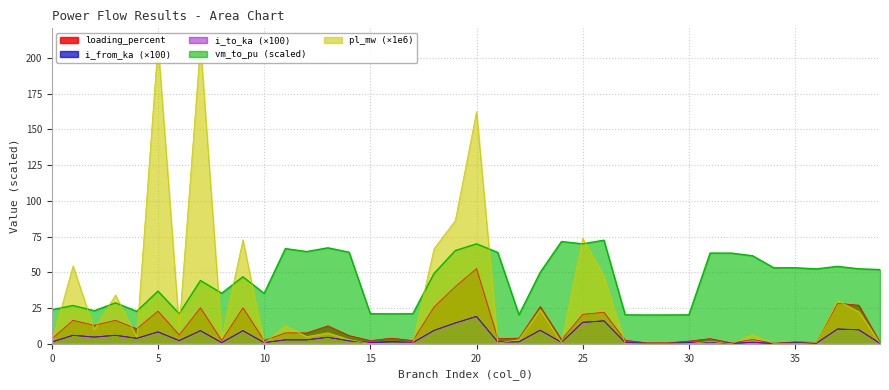

Does the chart display data point markers on the line(s)?

No